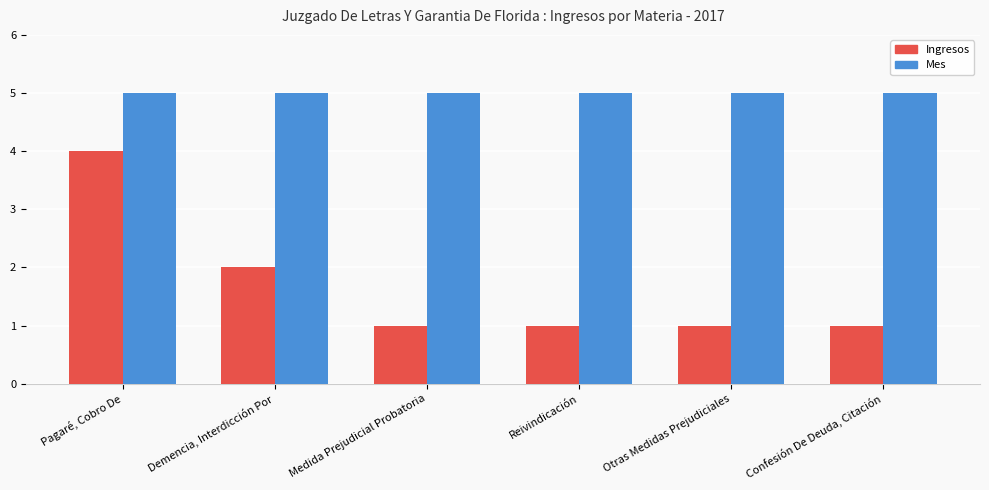

Are the bars horizontal?

No